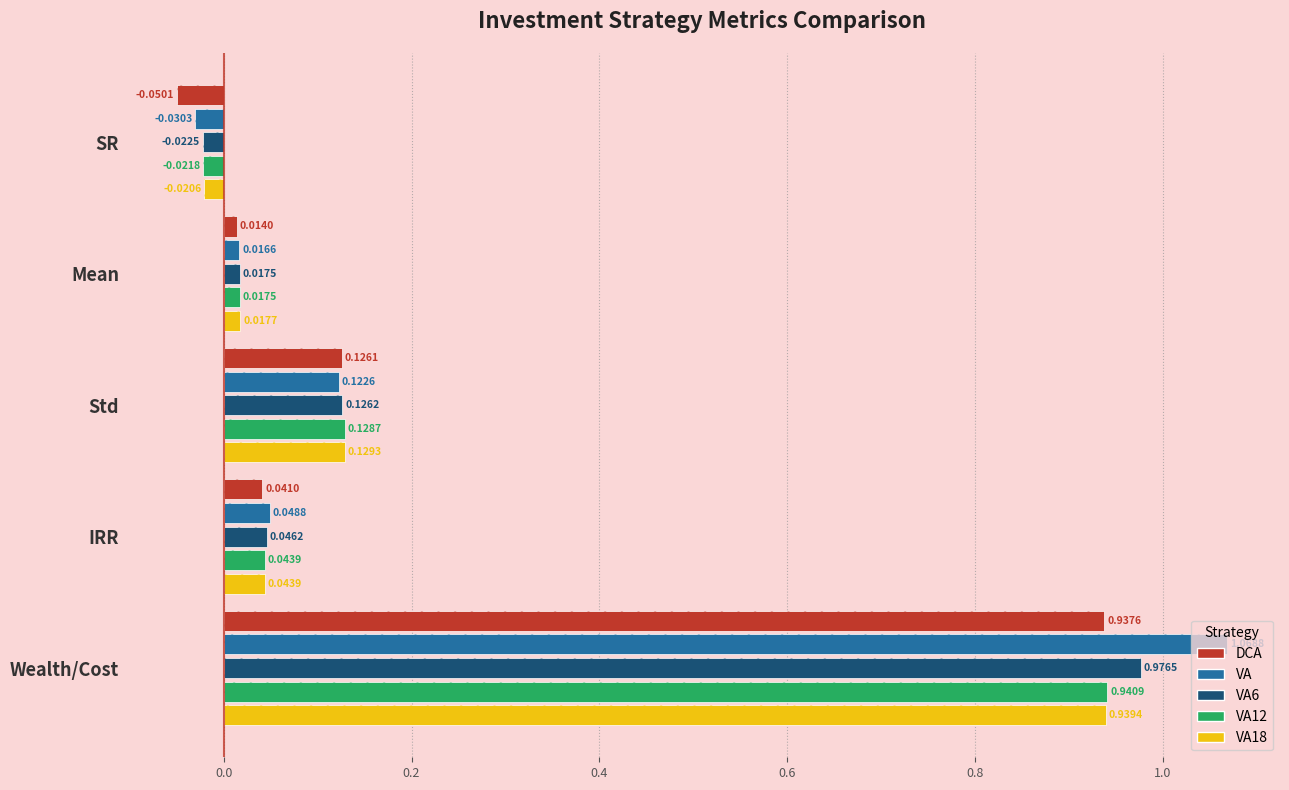

How many values in the DCA series are below 0?

1